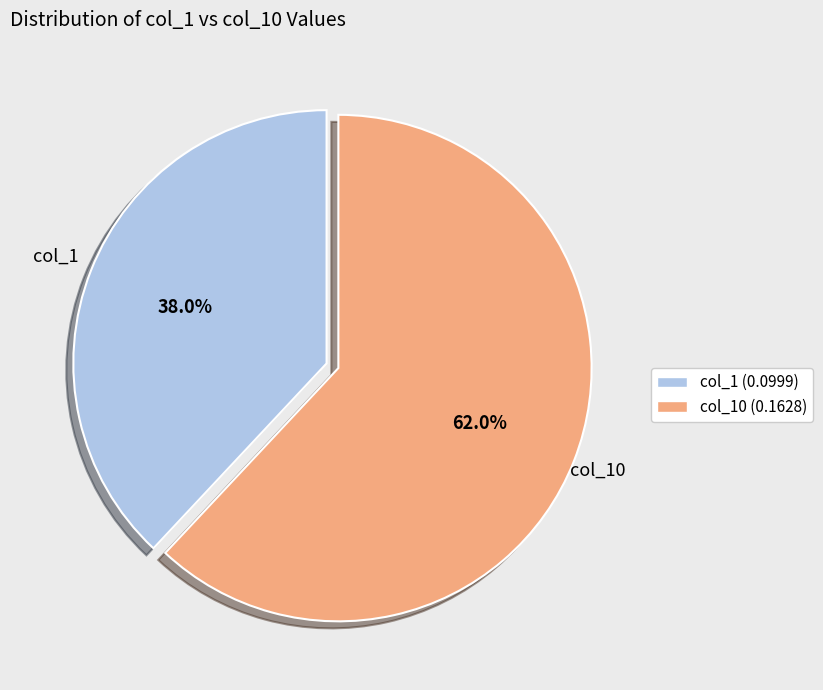

What is the largest slice in the pie chart?

col_10 (0.1628)